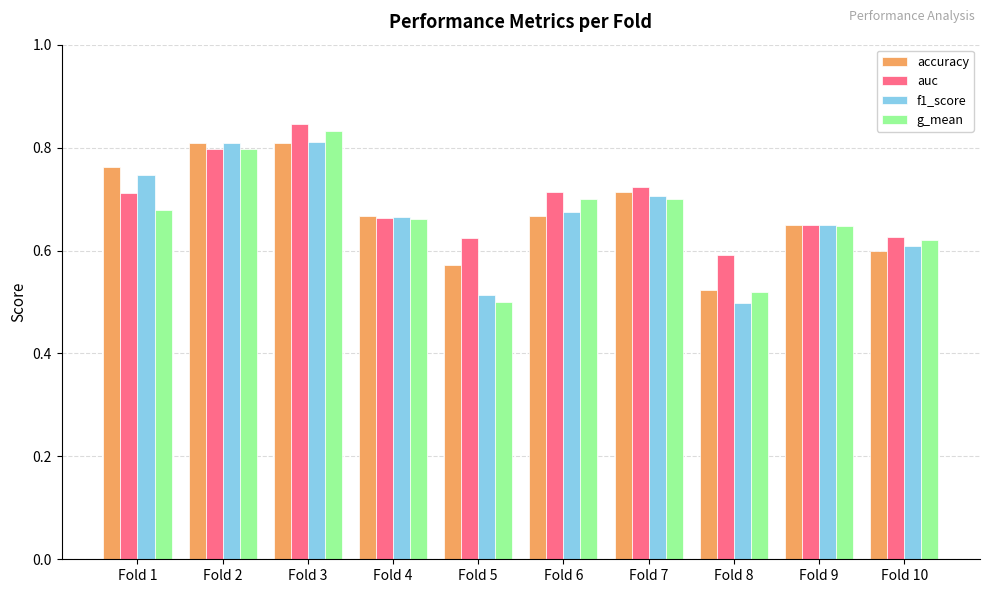

The value of f1_score at Fold 6 is 1.1. True or false?

False